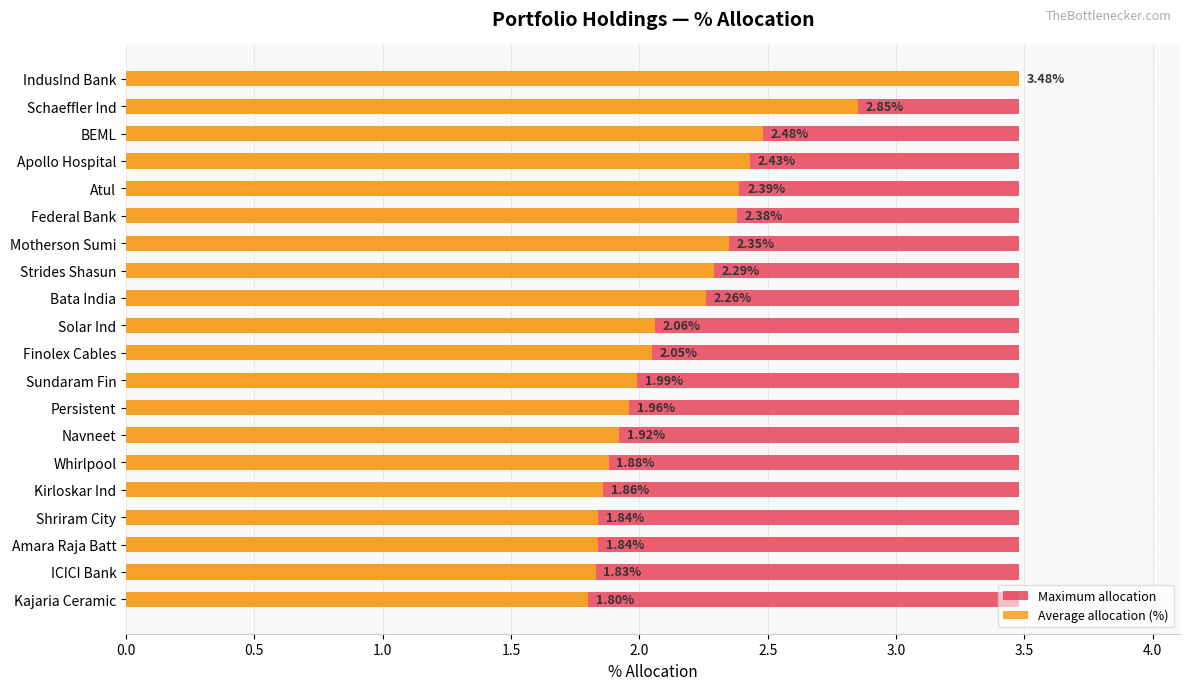

How many values in the Average allocation (%) series are below 2?

9